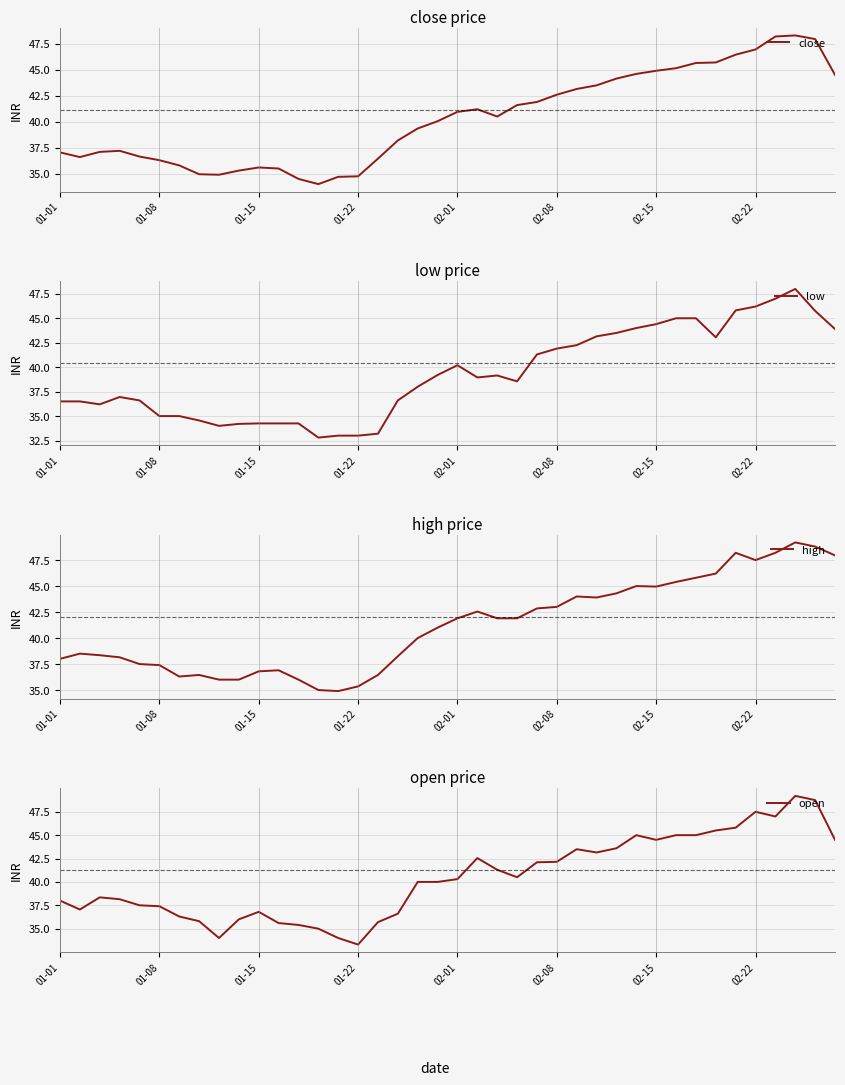

The value of close at 01-15 is 18.7. True or false?

False